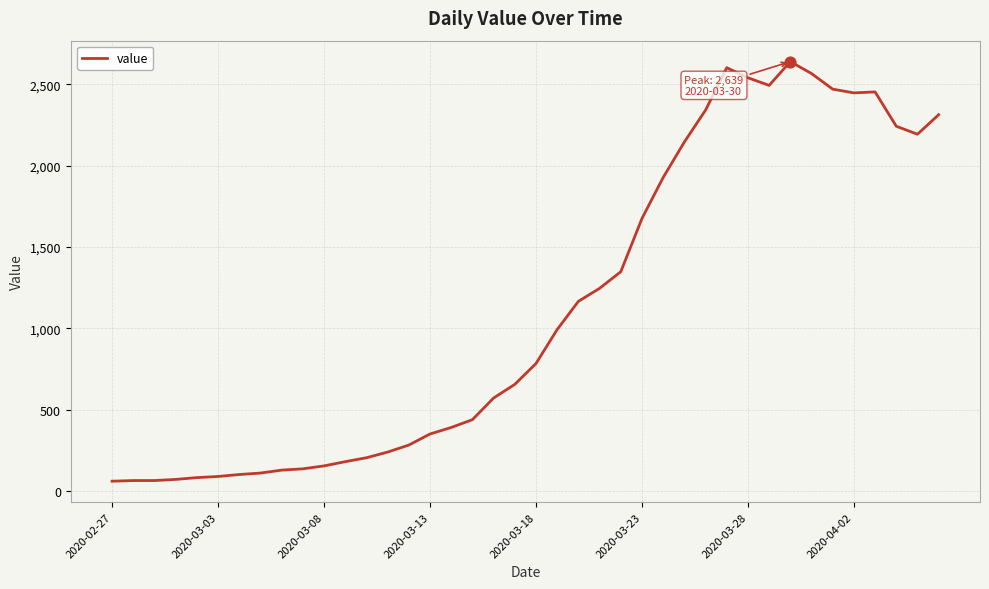

What is the difference between the maximum and minimum values?

2578